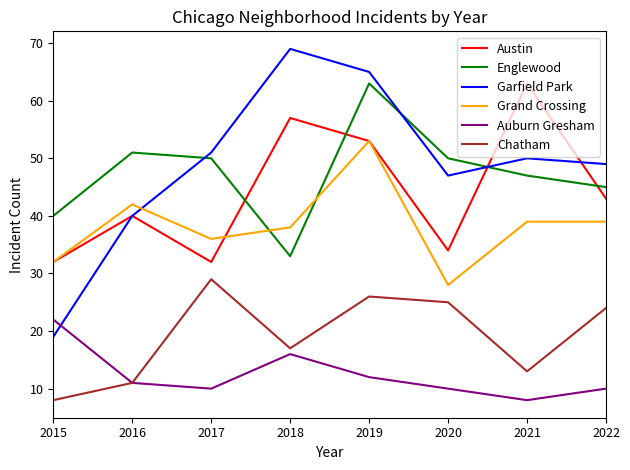

The Garfield Park series shows 47 at 2020. True or false?

True